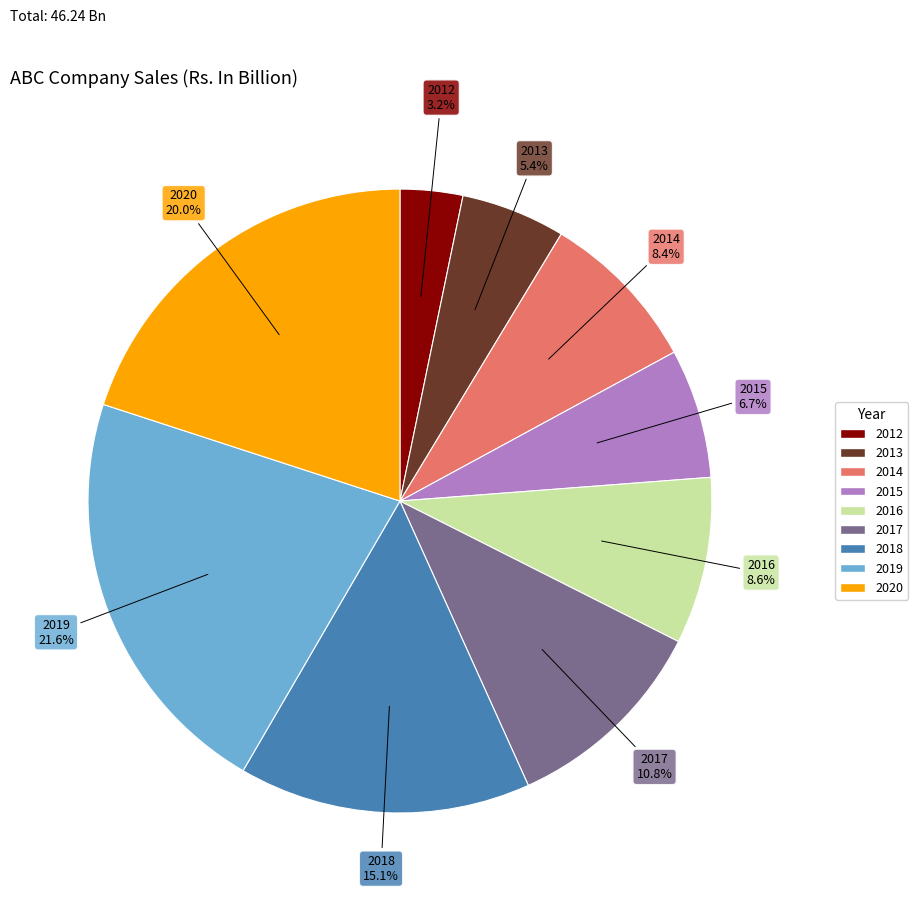

Which category has the smallest portion of the pie?

2012